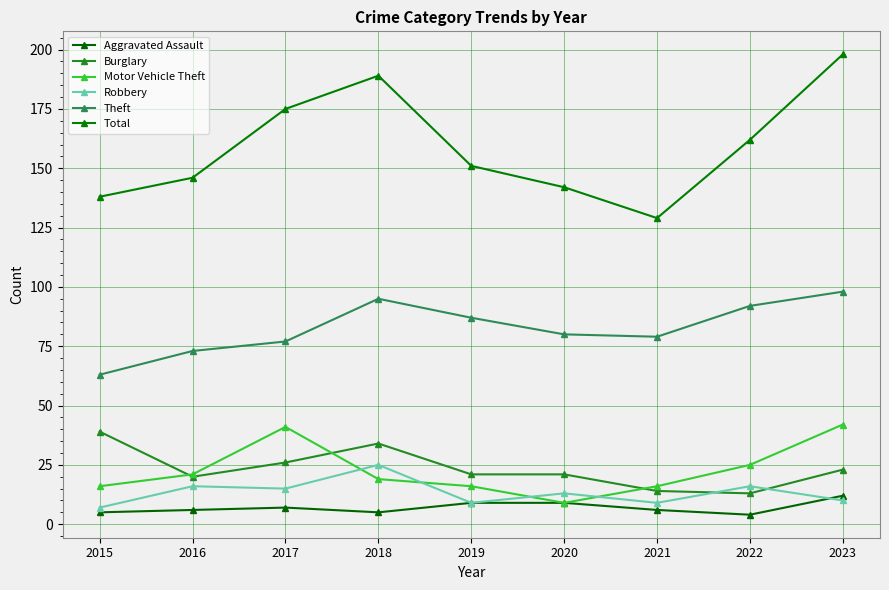

What is the average value of the Motor Vehicle Theft series?

23